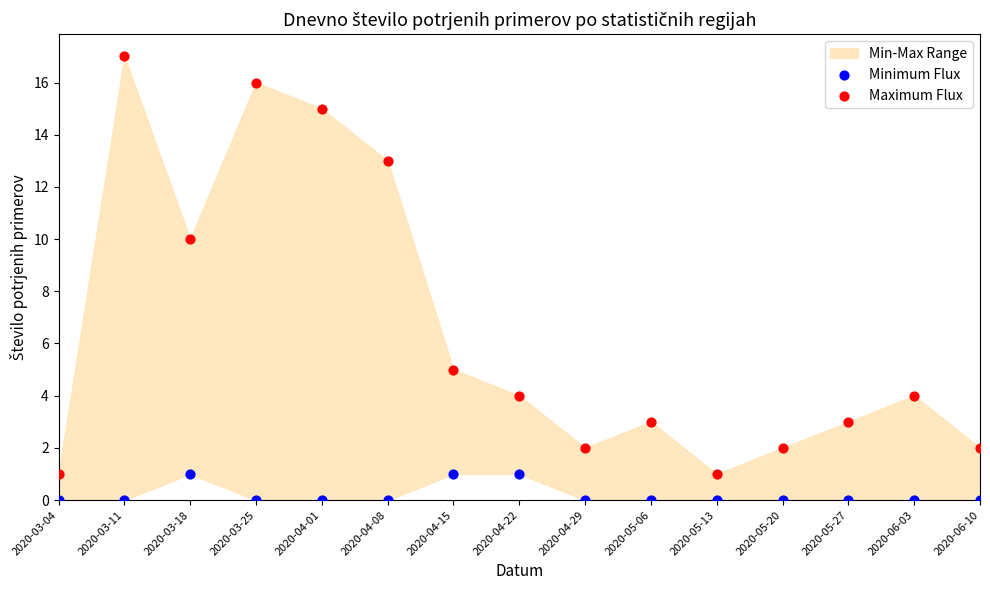

Across all data points, what is the range of Y values (max minus min)?

17